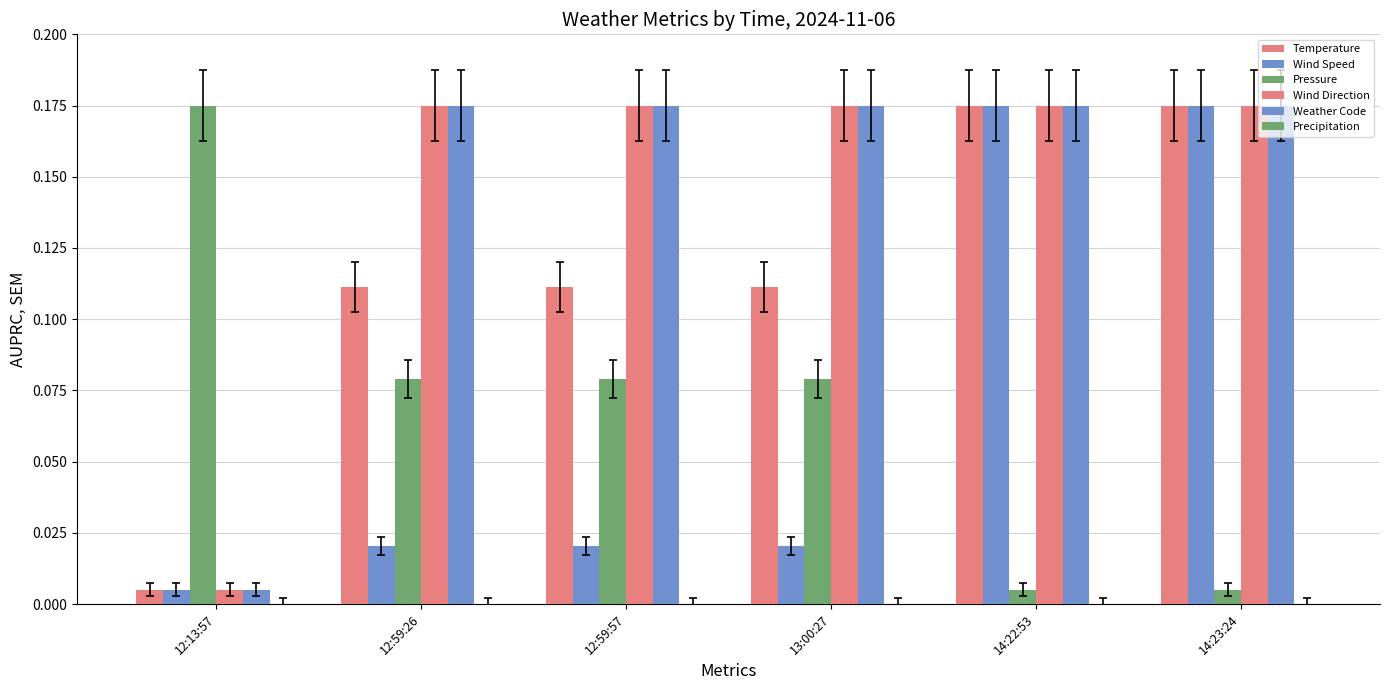

How many bars are there in total?

30